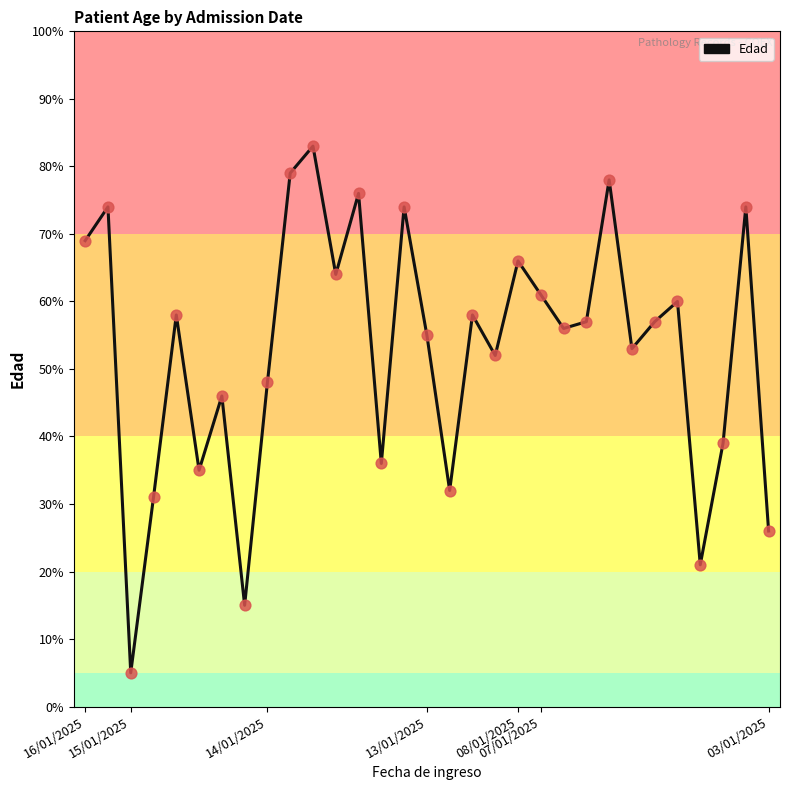

What is the maximum value shown in the chart?

83